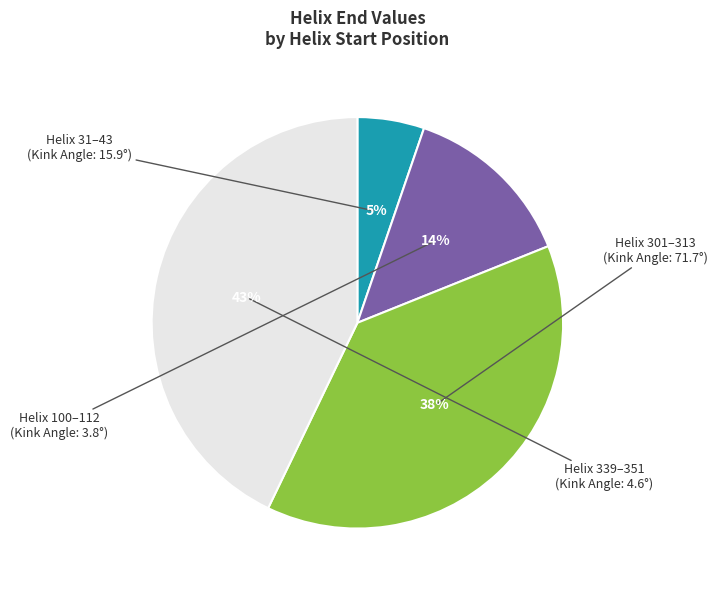

Does any single category account for the majority?

No